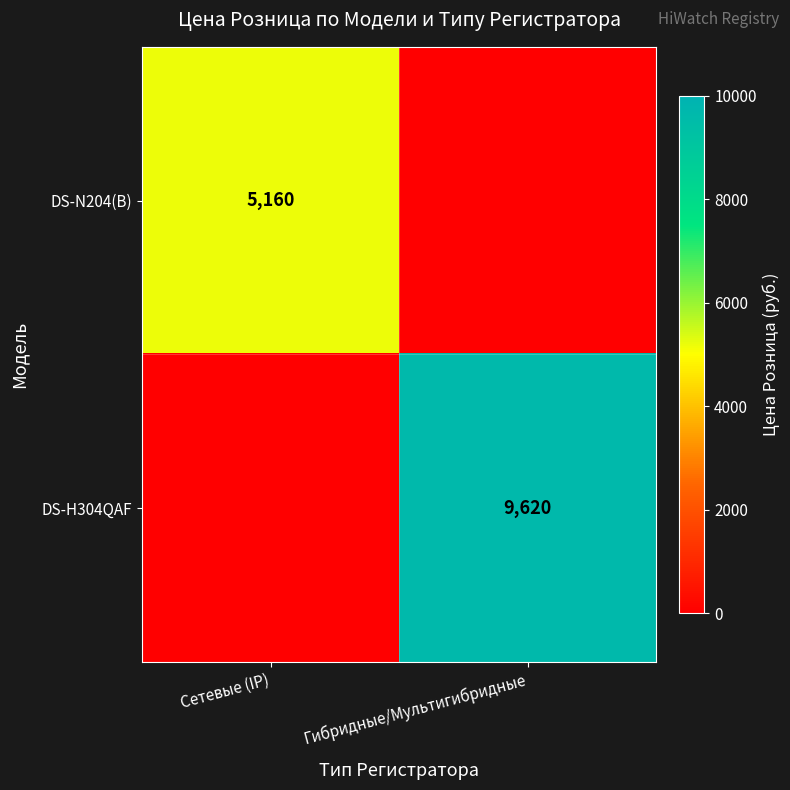

The value of DS-N204(B) at Сетевые (IP) is 8944. True or false?

False